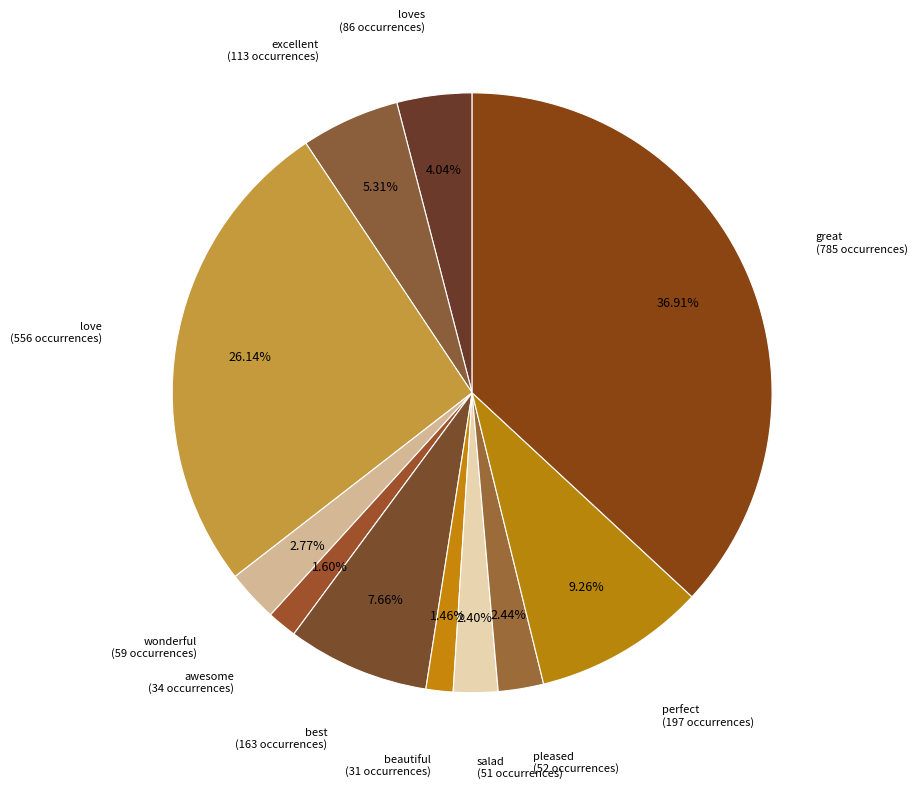

How many segments does this pie chart have?

11